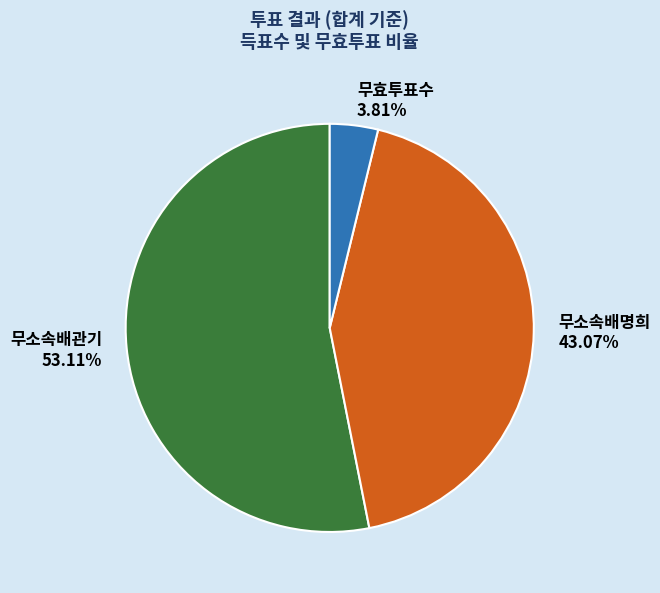

How many slices are in this pie chart?

3